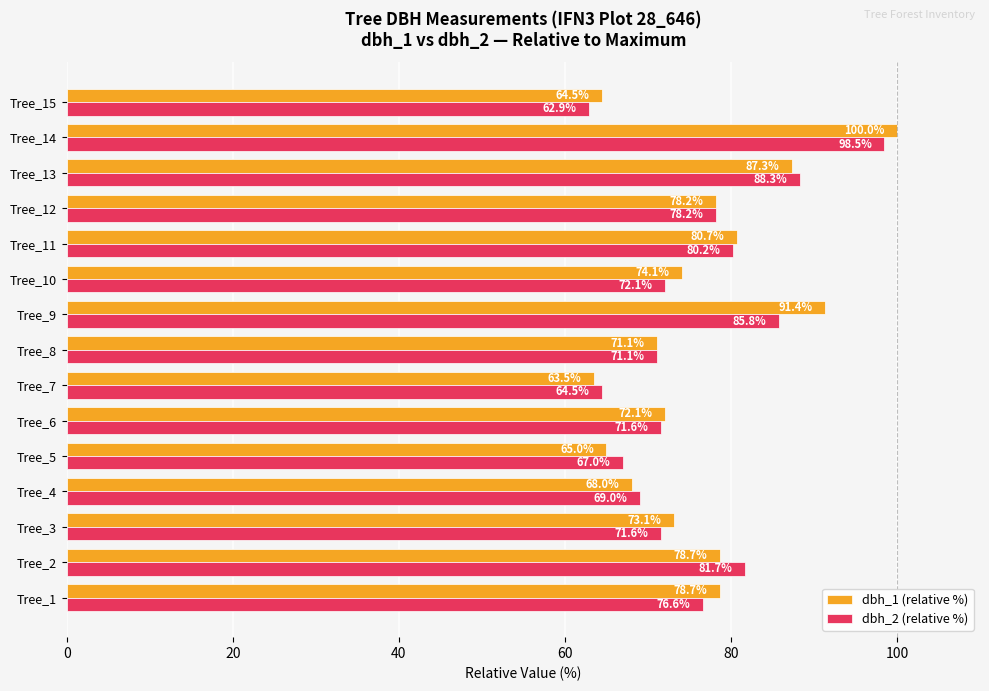

At which category is the sum across all series the highest?

Tree_14